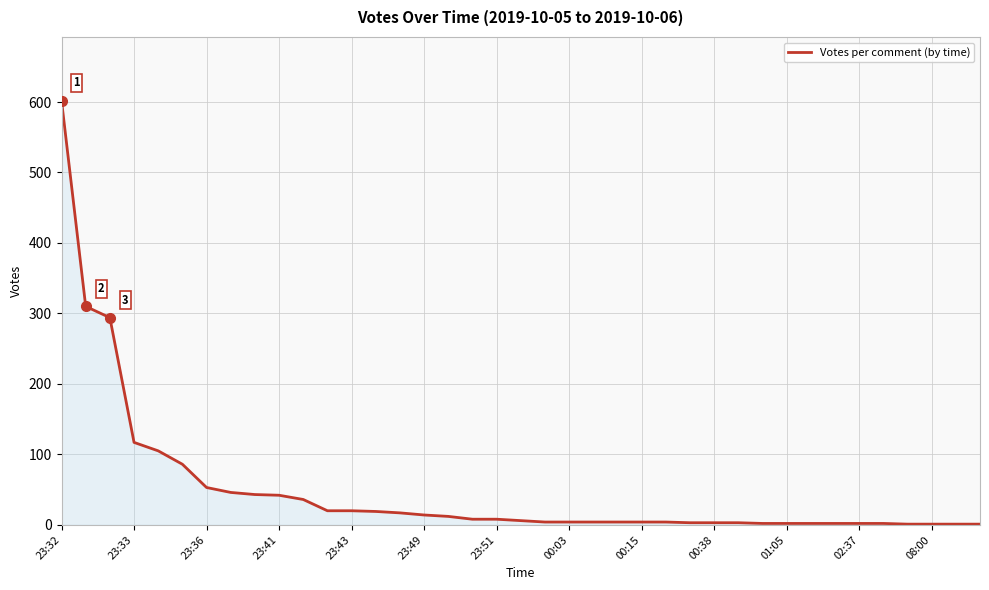

What is the difference between the maximum and minimum values?

601